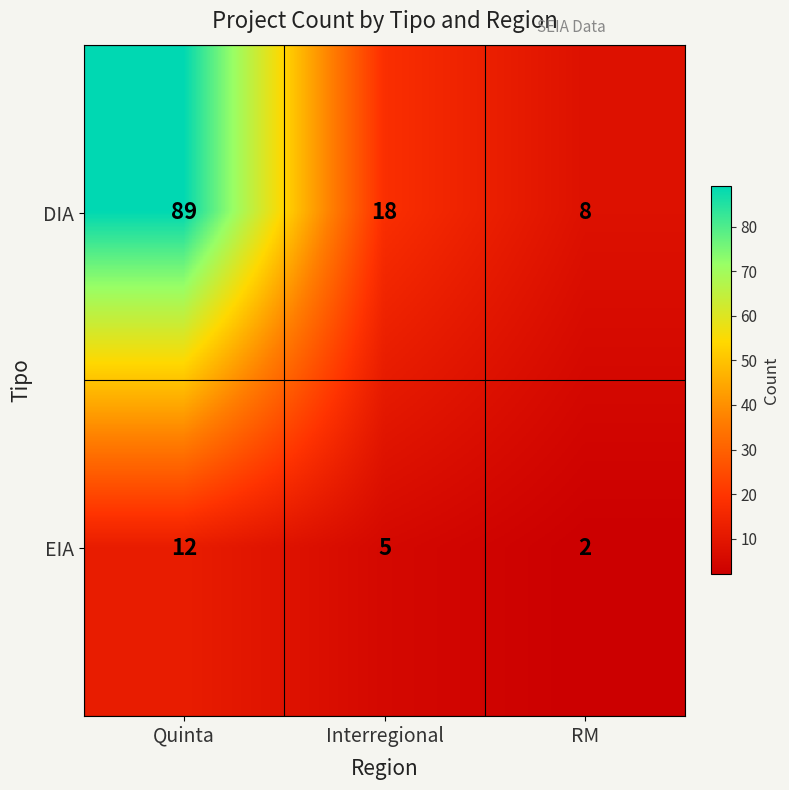

Which series has the largest total across all categories?

DIA